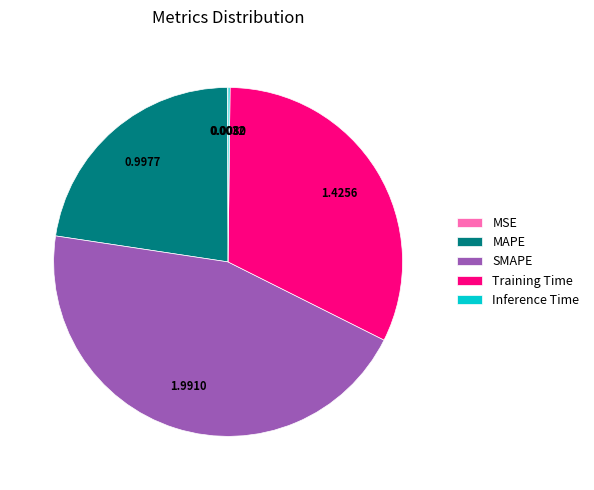

What is the largest slice in the pie chart?

SMAPE